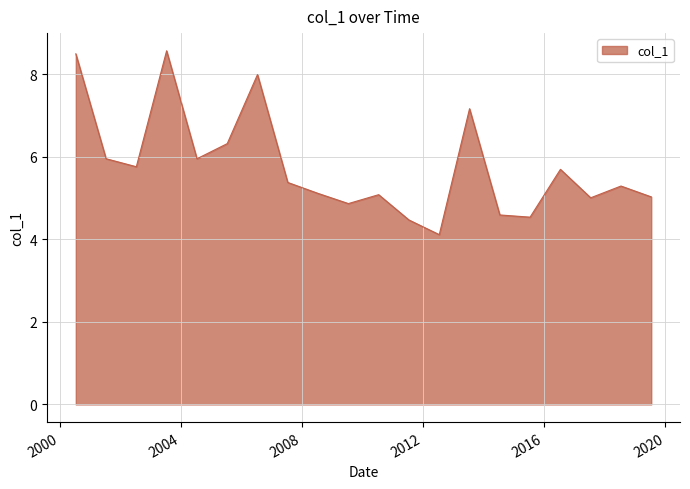

What is the minimum value shown in the chart?

4.1